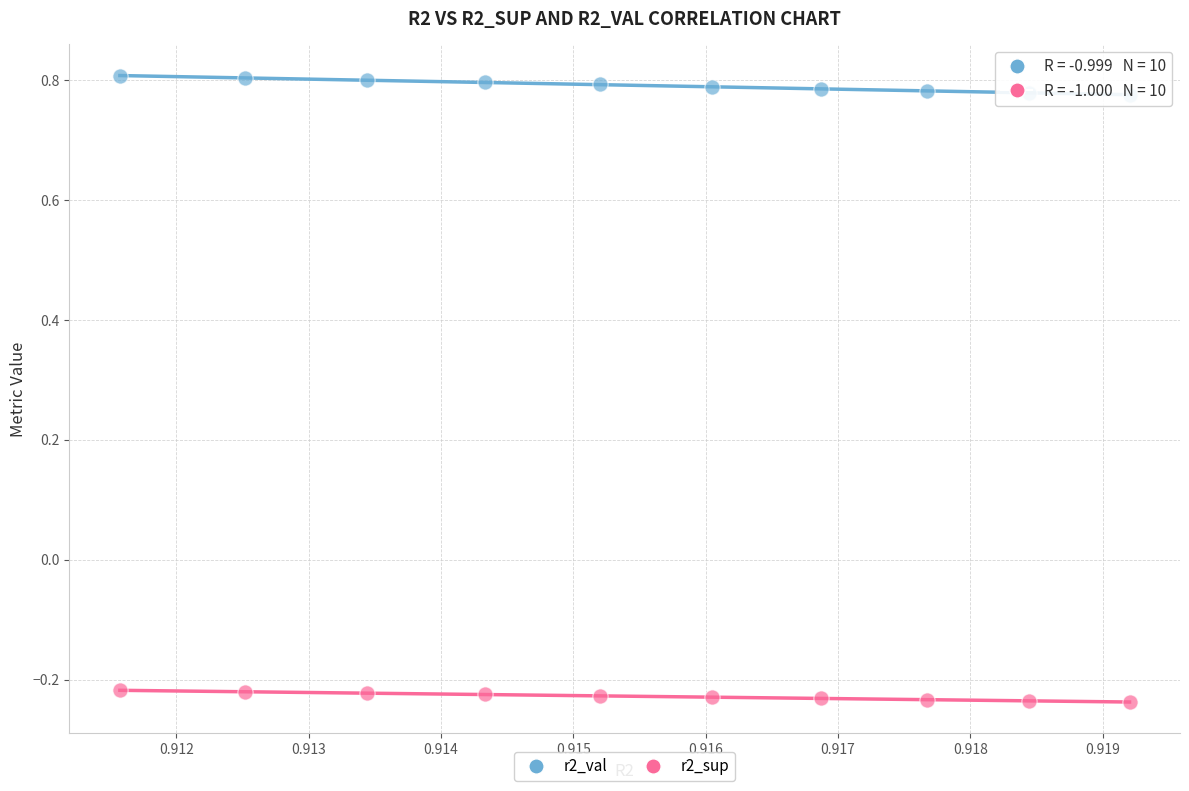

Which series contains the lowest Y value?

r2_sup